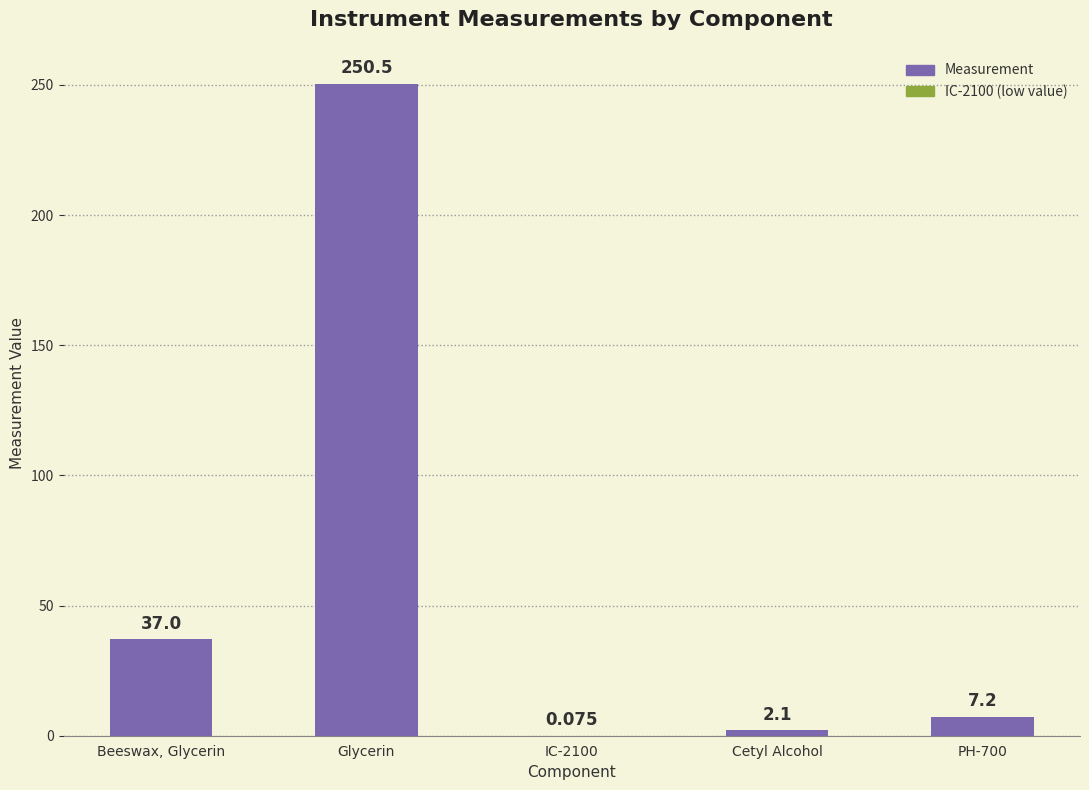

Which has a higher value, PH-700 or Cetyl Alcohol?

PH-700